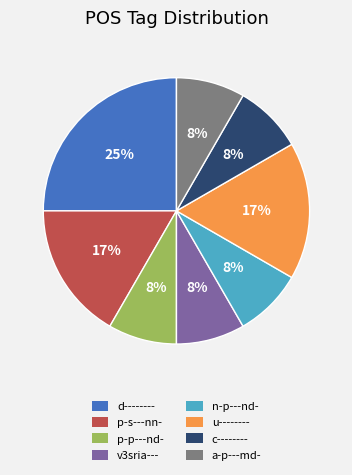

To the nearest percent, what is the difference between the u-------- and d-------- slice percentages?

8%